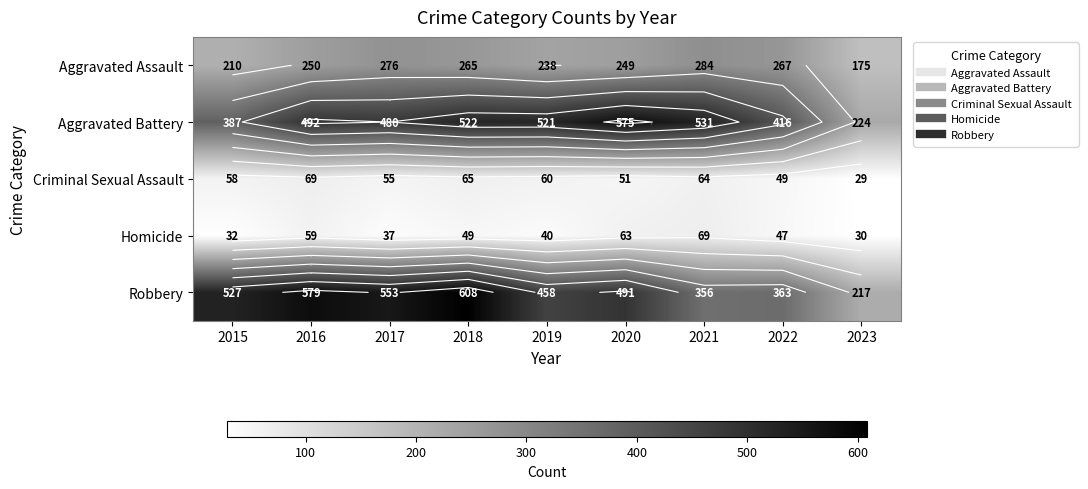

Rank the series at 2016 from lowest to highest value.

Homicide, Criminal Sexual Assault, Aggravated Assault, Aggravated Battery, Robbery